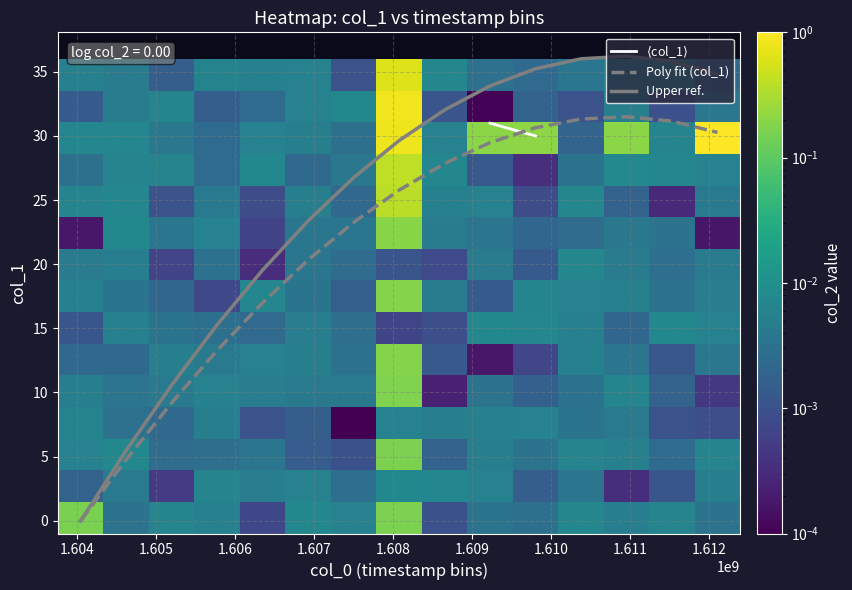

What is the highest value of the Upper ref. series?

36.2